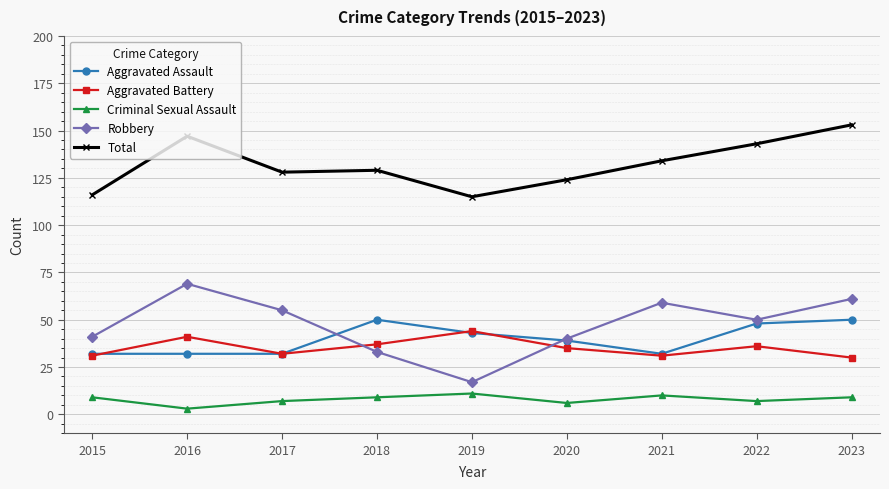

What is the value of the Criminal Sexual Assault point at the 5th from the left?

11